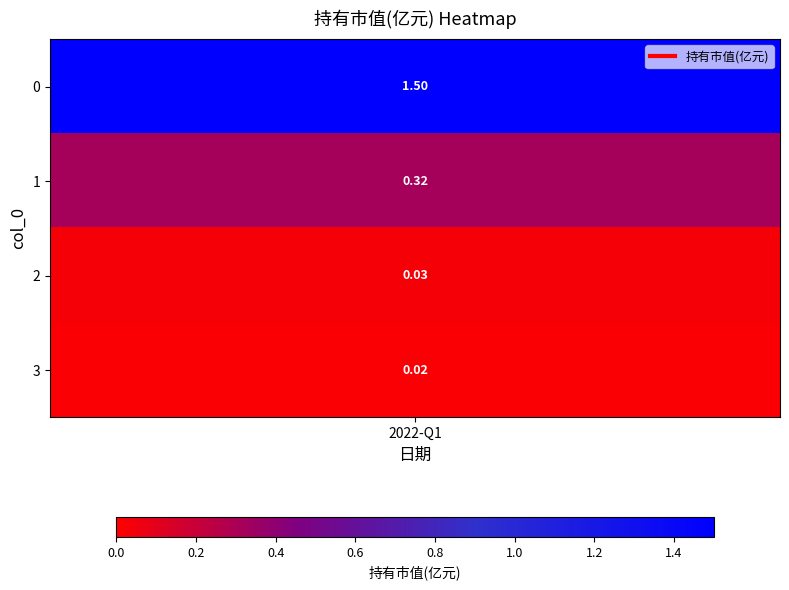

Reading right to left, extract all data points from this chart.

3=0.0	2=0.0	1=0.3	0=1.5